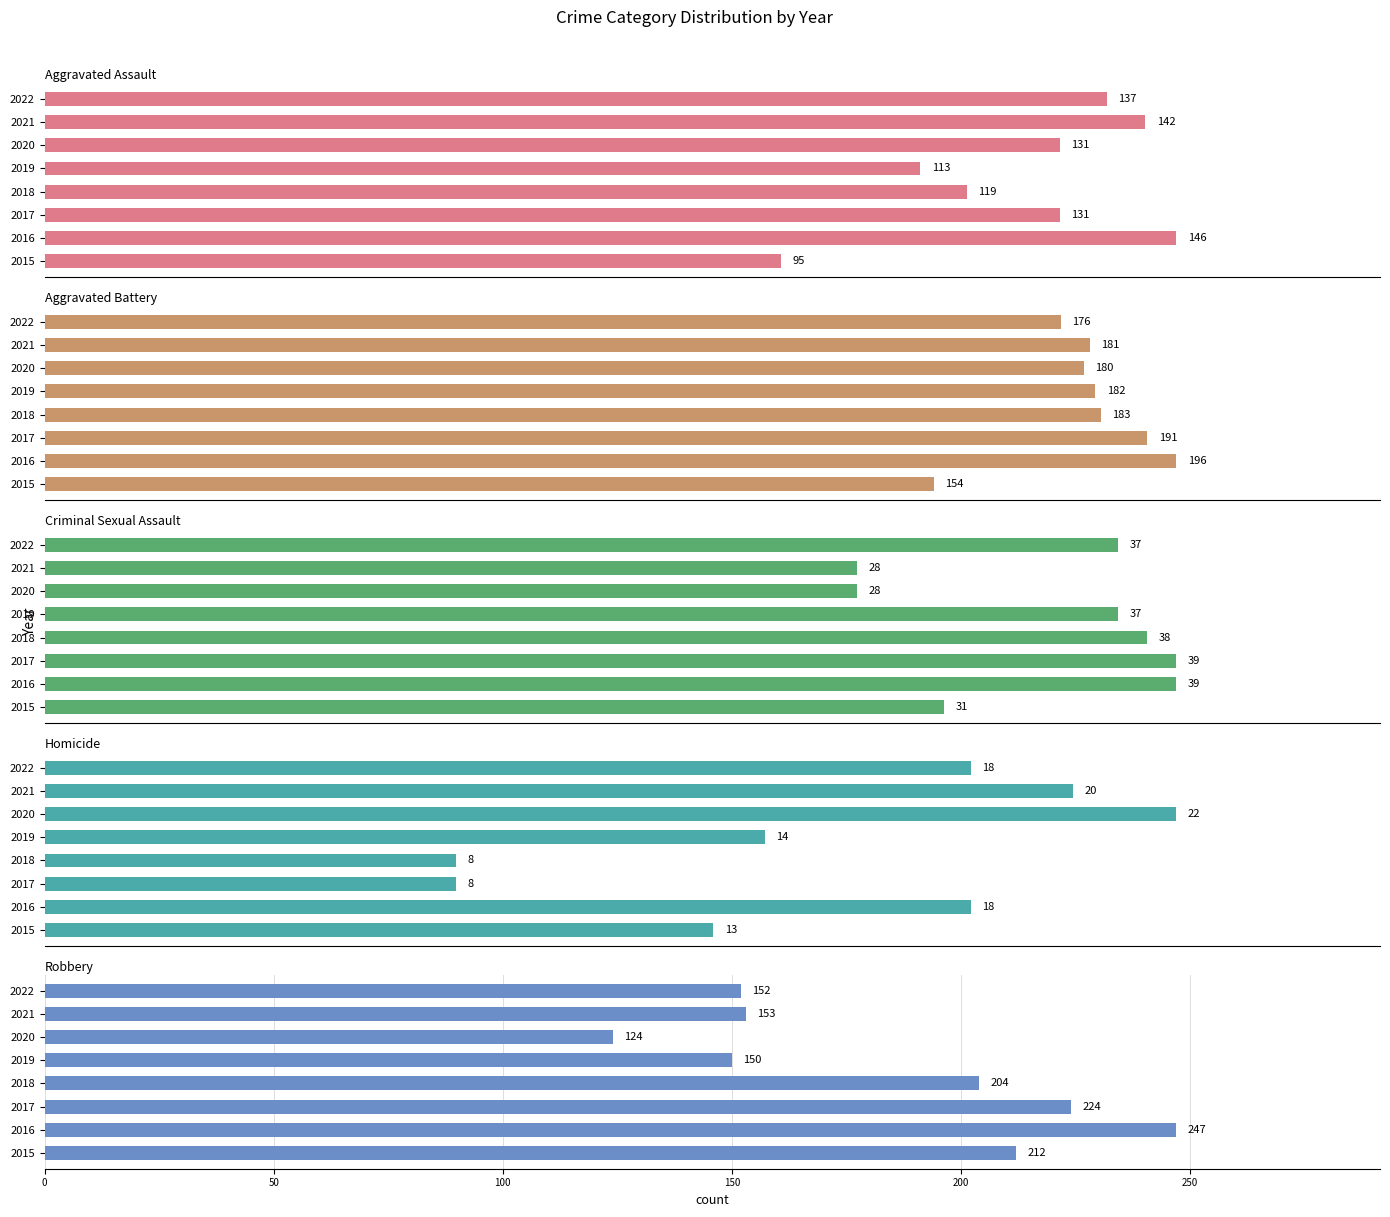

What is the maximum value for Aggravated Battery?

196